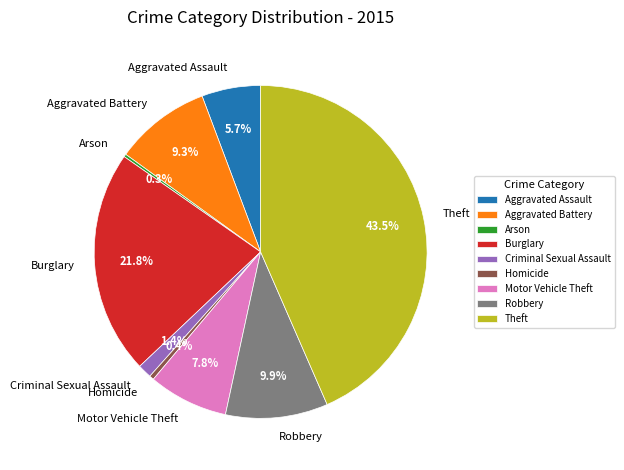

True or false: Aggravated Battery accounts for 9% of the total.

True